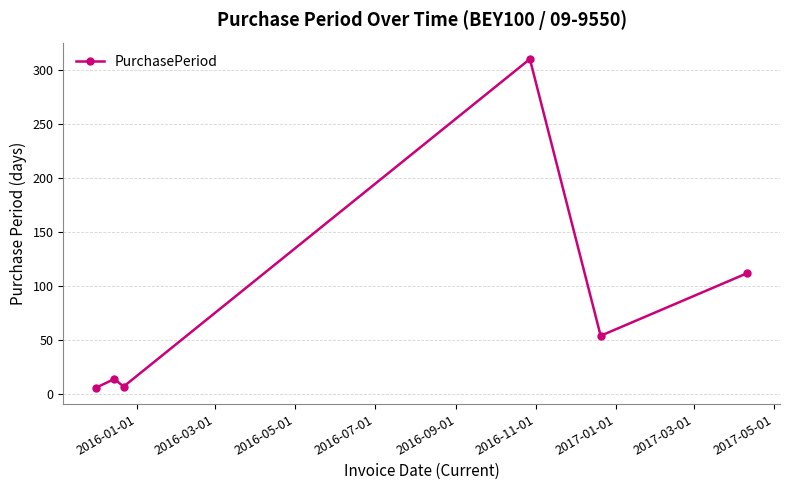

How many interior local valleys (lower than both neighbors) does the data have?

2